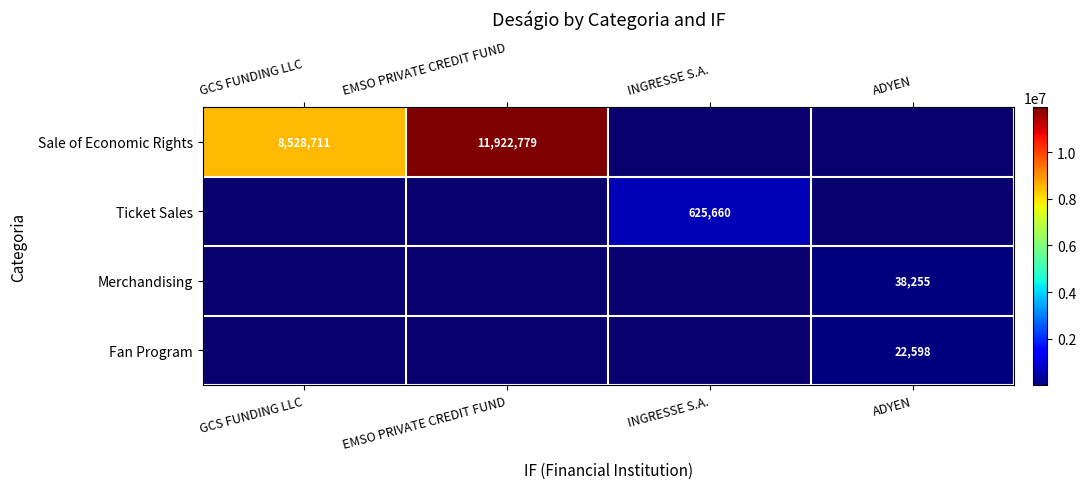

Which series has the largest range (max minus min)?

Sale of Economic Rights